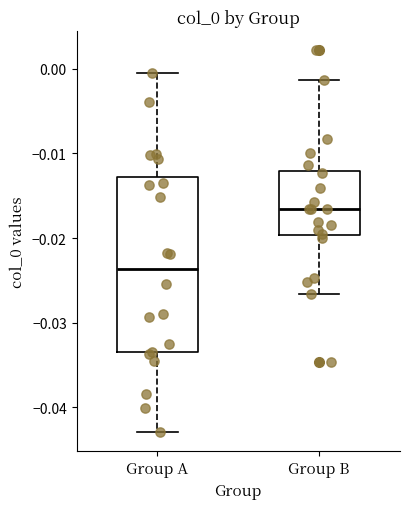

Reading left to right, read every box against the y-axis: the position of its median line, the range the box covers, and the ends of its whiskers. The values are not printed on the chart, so give them approximately, as read against the axis.

Group A: median -0.024, box -0.034 to -0.013, whiskers -0.043 to -0.001
Group B: median -0.017, box -0.020 to -0.012, whiskers -0.027 to -0.001